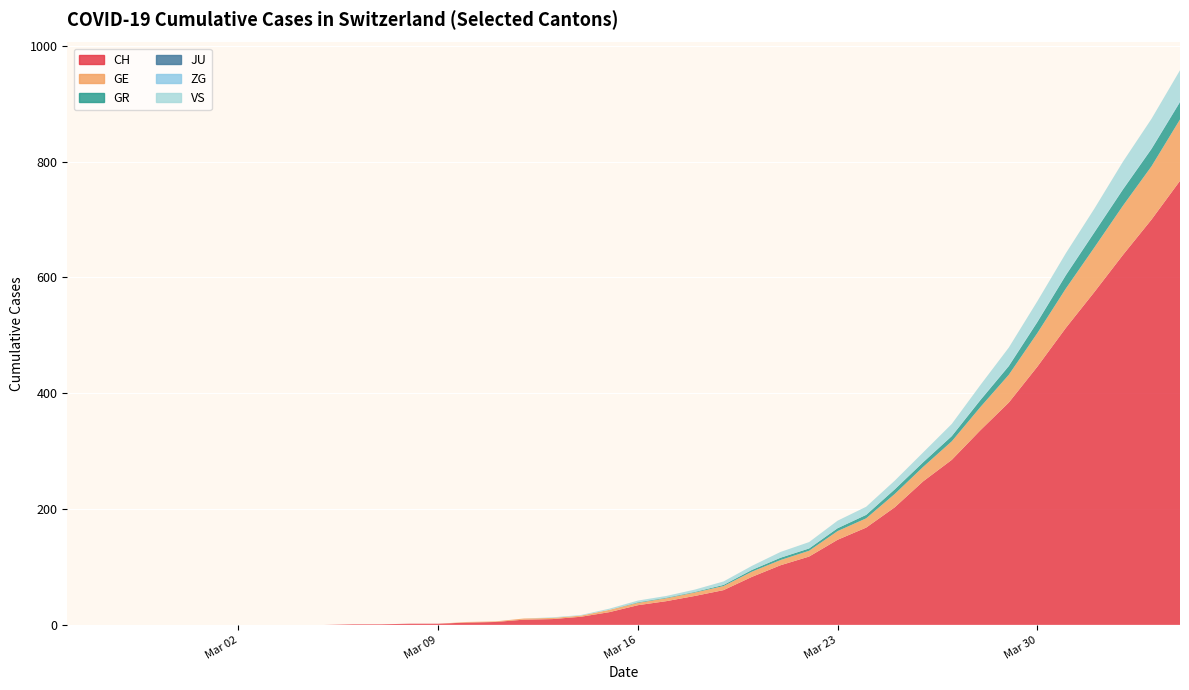

Reading left to right, transcribe all the data shown in this chart.

CH: 0	0	0	0	0	0	0	0	0	0	1	1	2	2	4	5	9	10	14	22	34	41	50	60	83	103	118	147	168	203	248	285	336	384	446	513	575	639	700	767
GE: 0	0	0	0	0	0	0	0	0	0	0	0	0	0	1	1	2	2	2	4	4	5	6	7	9	9	10	15	16	23	25	32	40	48	58	68	77	85	92	106
GR: 0	0	0	0	0	0	0	0	0	0	0	0	0	0	0	0	0	0	0	0	1	1	1	2	3	4	4	5	6	8	8	9	12	15	19	23	26	28	30	30
JU: 0	0	0	0	0	0	0	0	0	0	0	0	0	0	0	0	0	0	0	0	0	0	0	0	0	0	0	0	0	0	0	0	0	0	0	0	0	0	0	0
ZG: 0	0	0	0	0	0	0	0	0	0	0	0	0	0	0	0	0	0	0	0	0	0	0	0	0	0	0	0	0	0	0	0	1	1	1	1	1	1	1	2
VS: 0	0	0	0	0	0	0	0	0	0	0	0	0	0	0	0	0	1	1	2	3	3	4	6	7	10	11	13	14	15	17	21	25	31	35	37	40	47	51	53